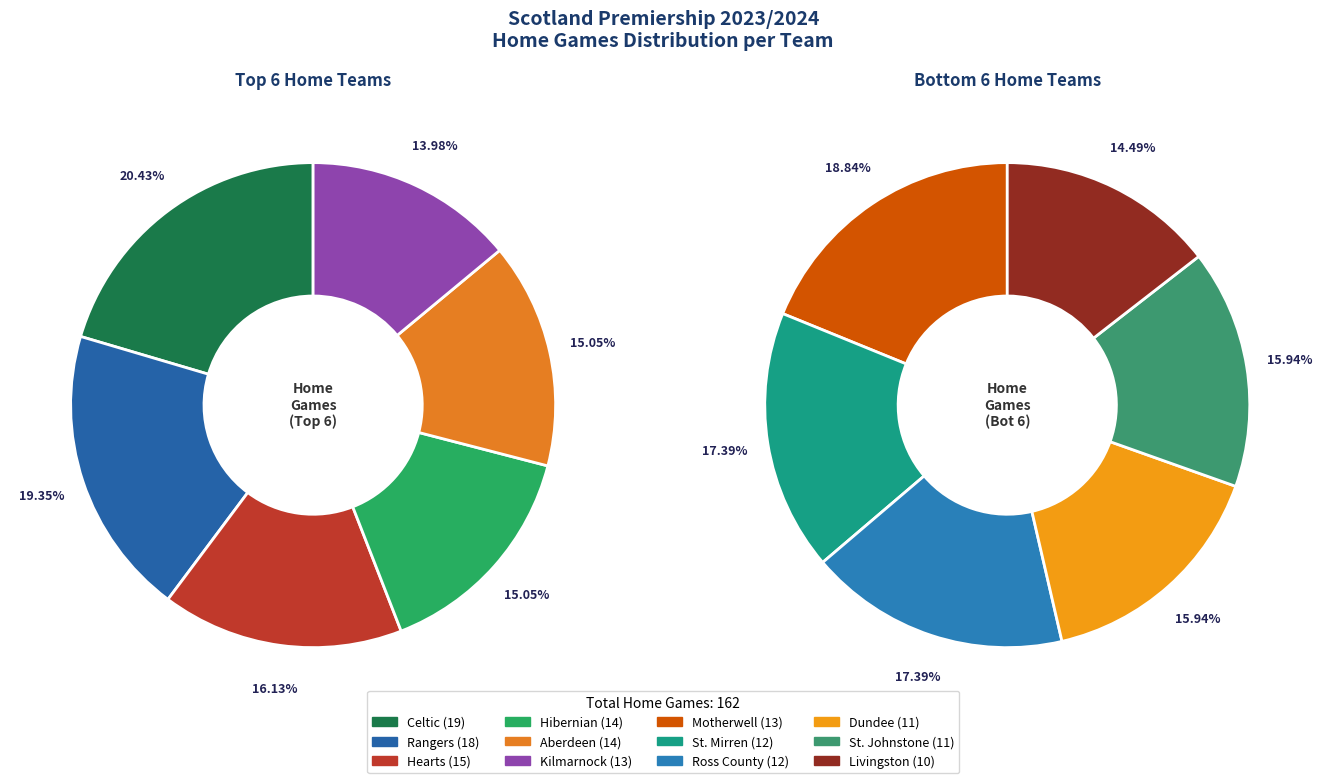

Approximately how many times larger is the value at Ross County compared to Livingston?

1.2